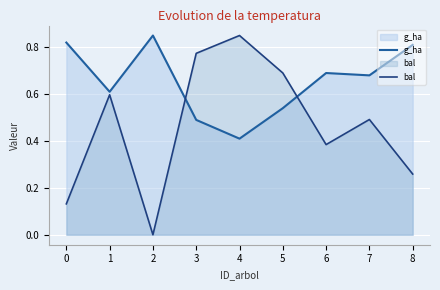

How many bal values are between 0 and 1?

9